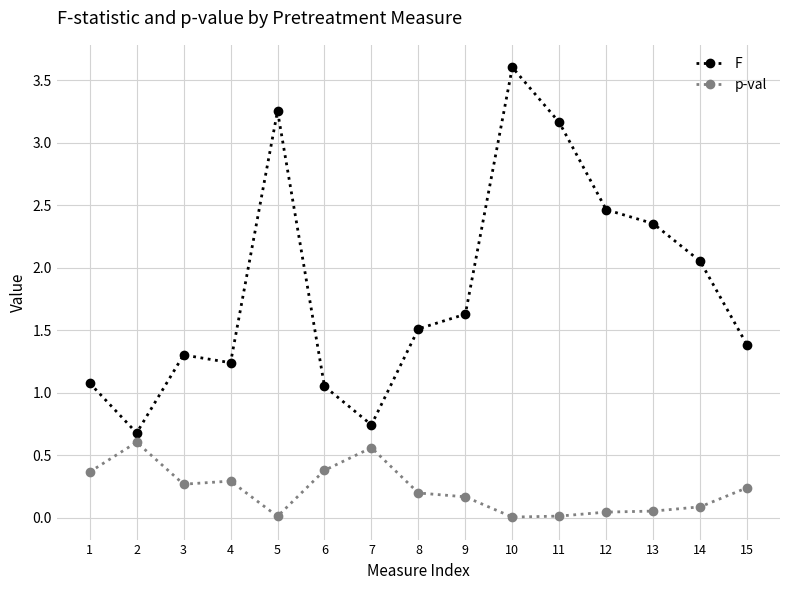

What is the sum of the F values at 5 and 12?

5.7